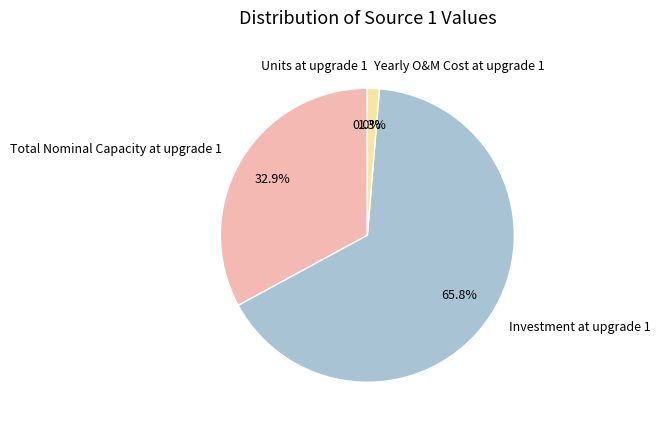

Is Investment at upgrade 1 the majority of the pie?

Yes